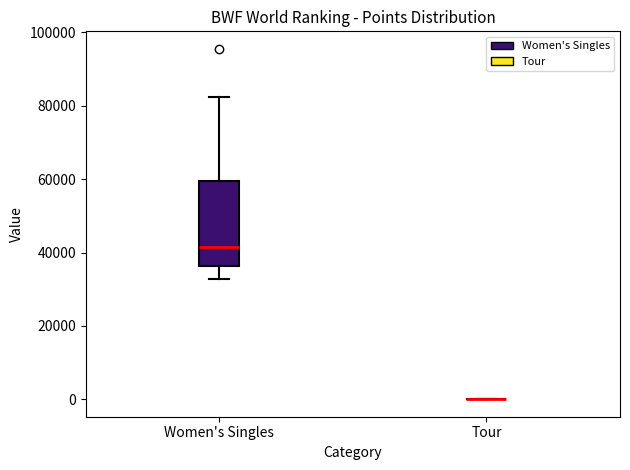

Reading left to right, transcribe this box plot: for each box, give where its median line is, the range the box spans, and where its two whiskers end, as read against the y-axis. The values are not printed on the chart, so give them approximately, as read against the axis.

Women's Singles: median 42000, box 36000 to 60000, whiskers 32000 to 82000
Tour: box collapsed to a line at 0, whiskers 0 to 0